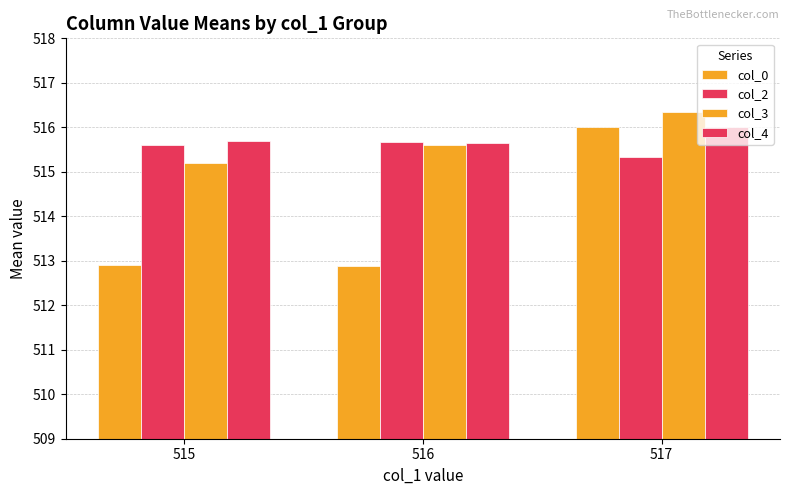

What is the approximate value of col_2 at 516?

515.7